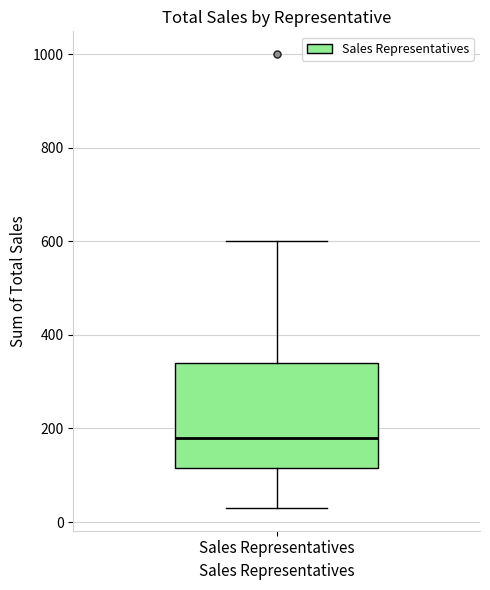

Where does the upper whisker of the box for Sales Representatives end on the y-axis? The values are not printed on the chart, so give them approximately, as read against the axis.

600